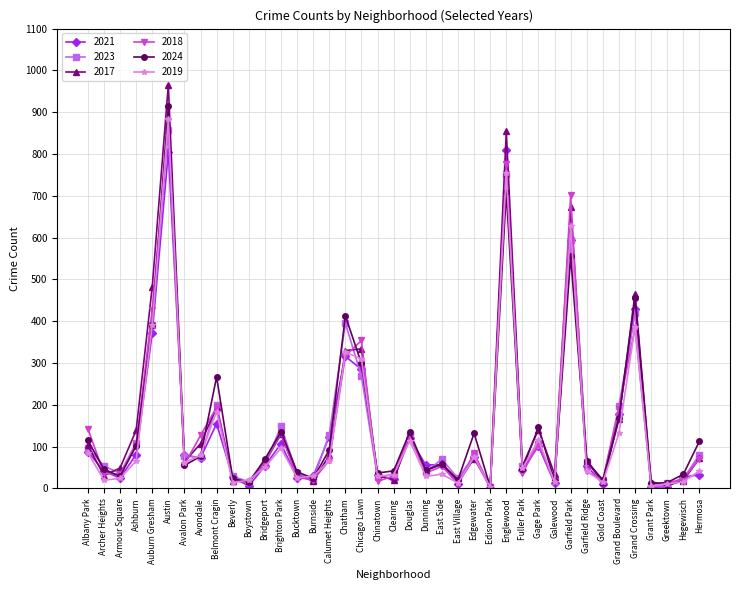

The value of 2023 at Bucktown is 36. True or false?

True